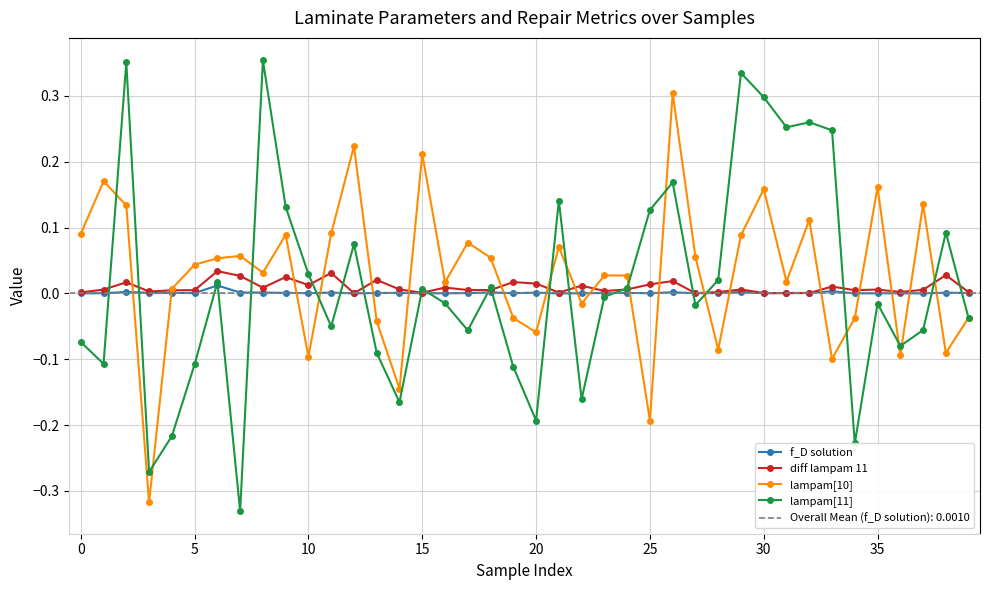

True or false: lampam[11] and diff lampam 11 intersect in this chart.

True